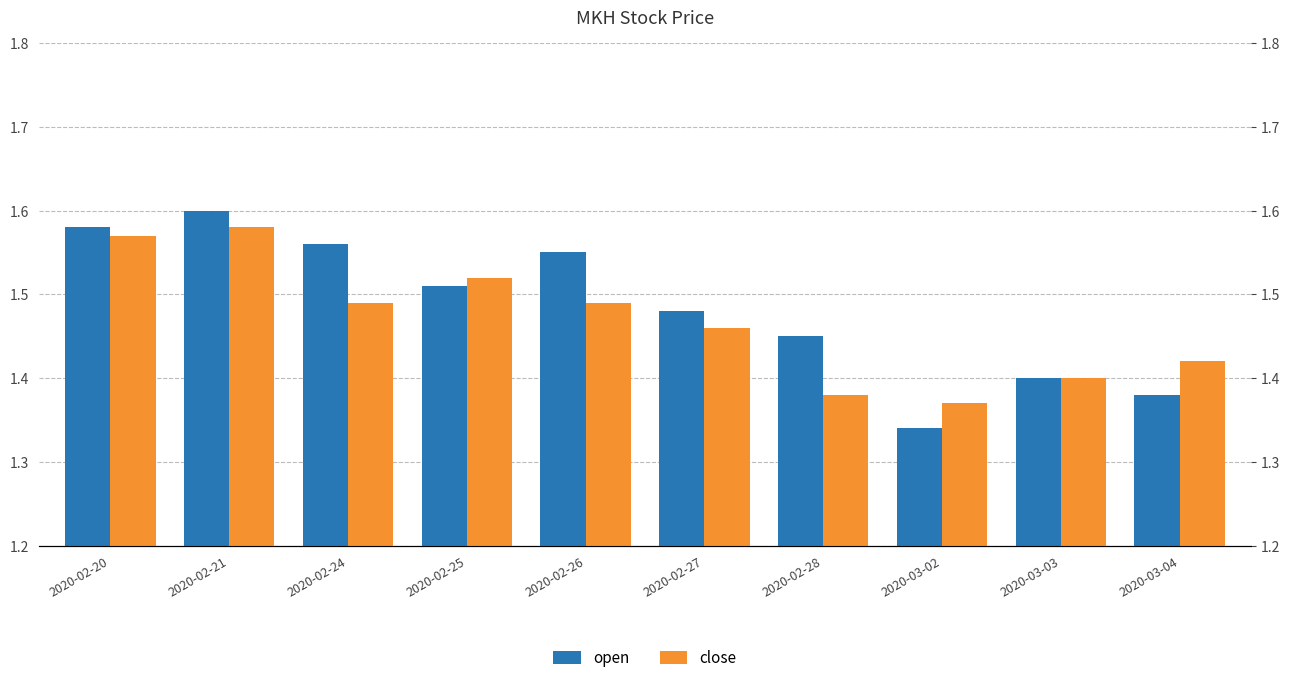

List the series in order of their overall mean, lowest first.

close, open